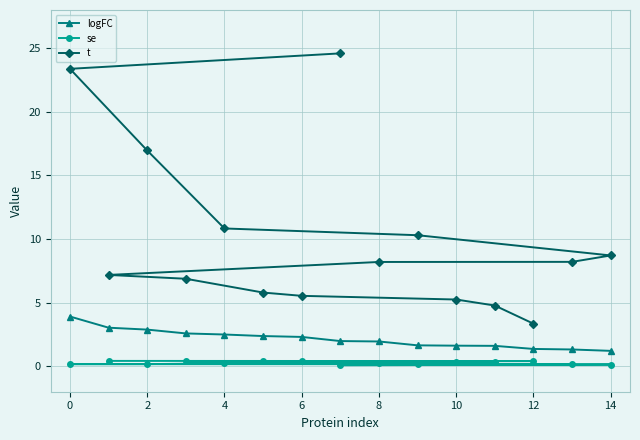

How many data points in t are above 8?

8